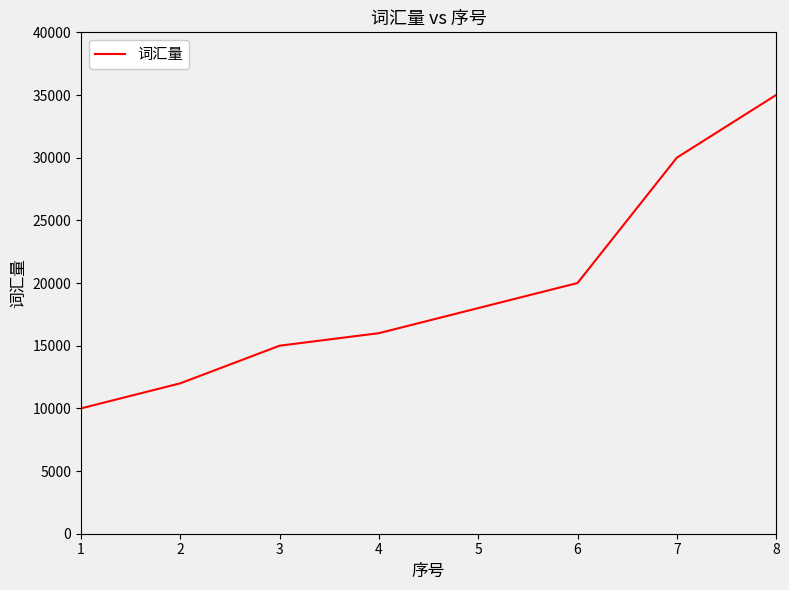

True or false: there are more than 2 points higher than both neighbors.

False